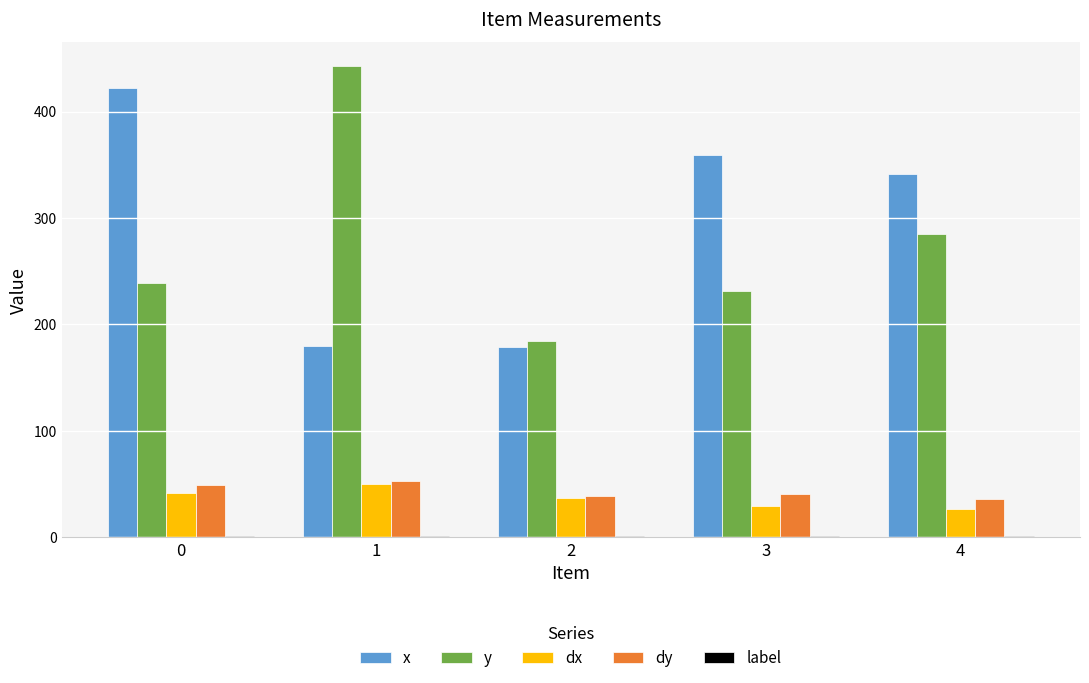

Is it true that y equals 327.9 at 0?

False